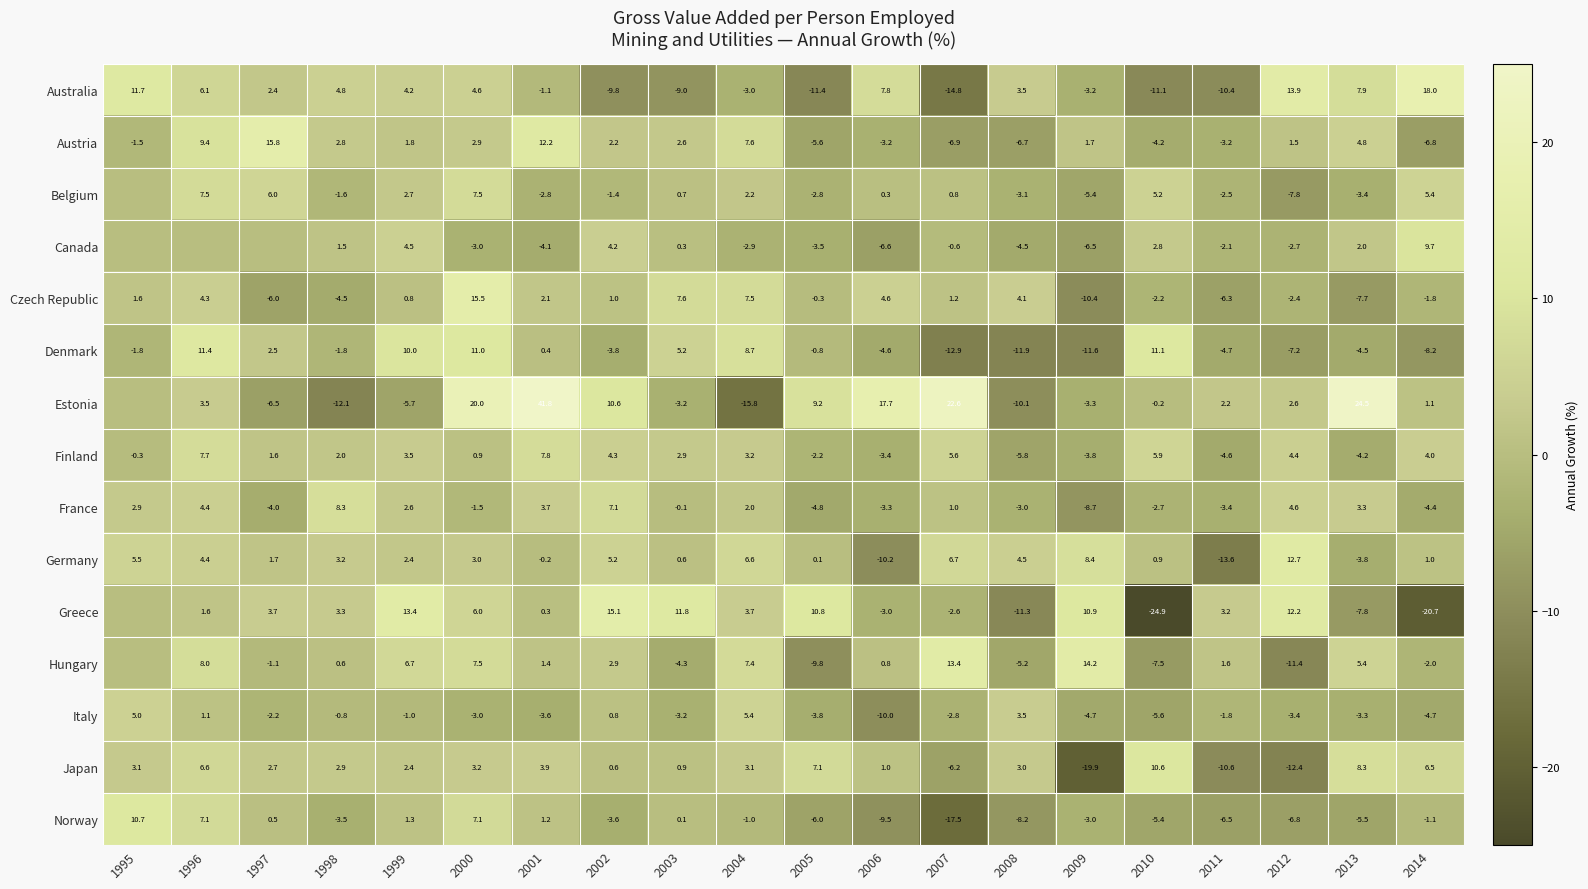

At which label does Austria first exceed 1?

1996